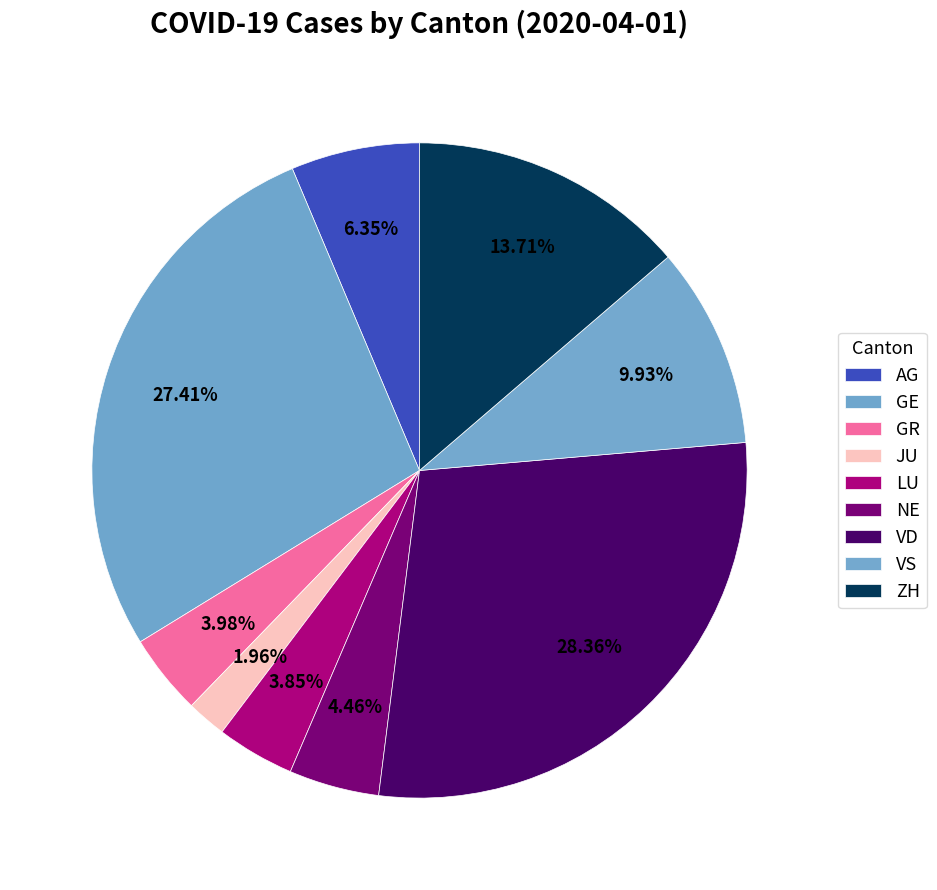

How many segments does this pie chart have?

9